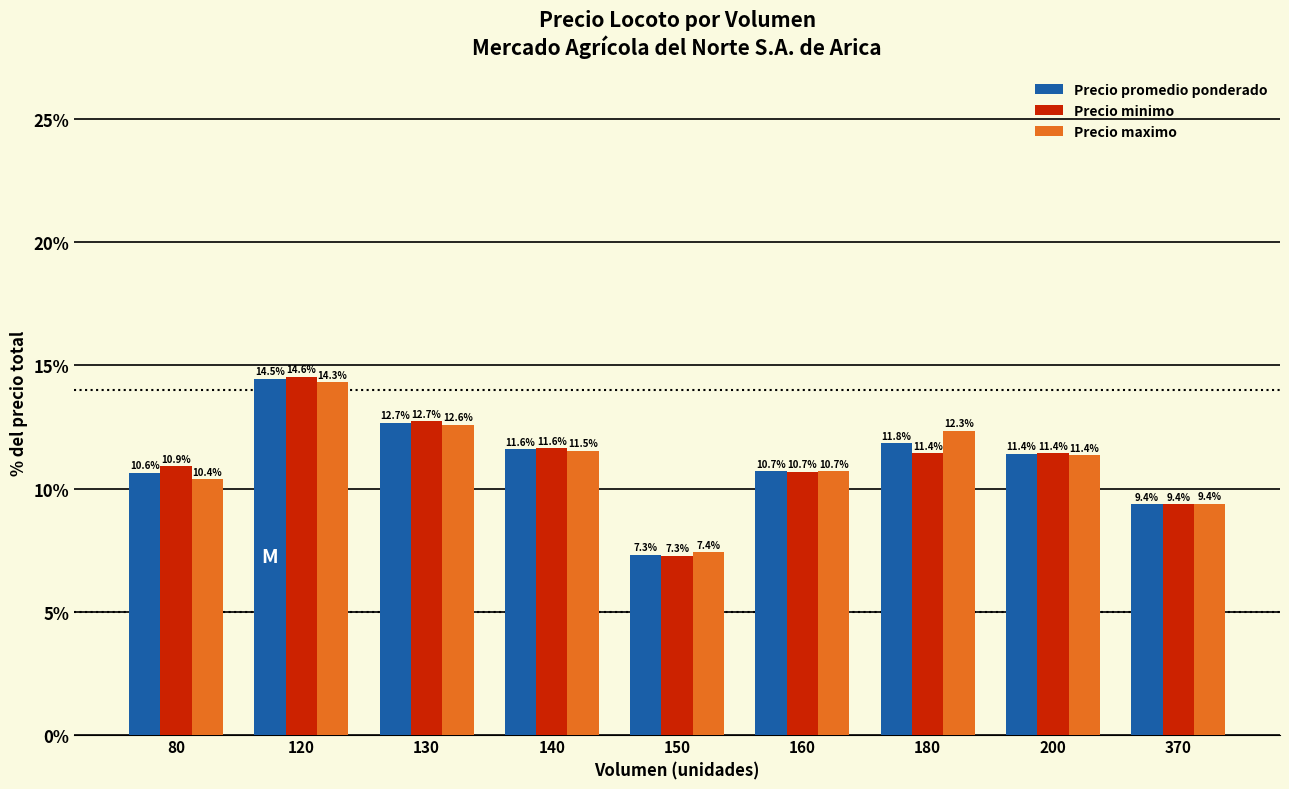

What value does the Precio promedio ponderado series have at 180?

11.8